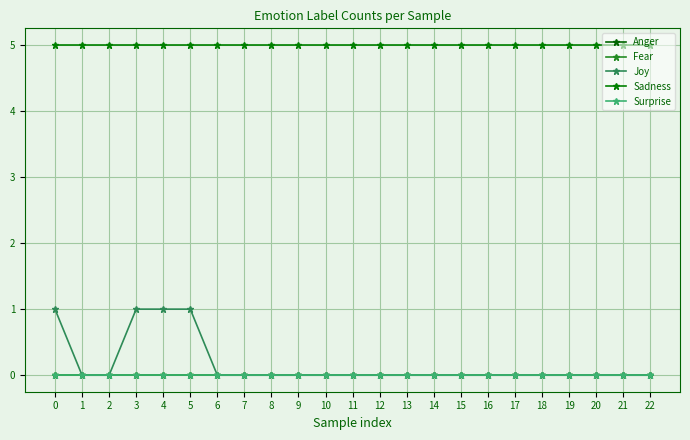

Is this an area chart (filled region under the line)?

No